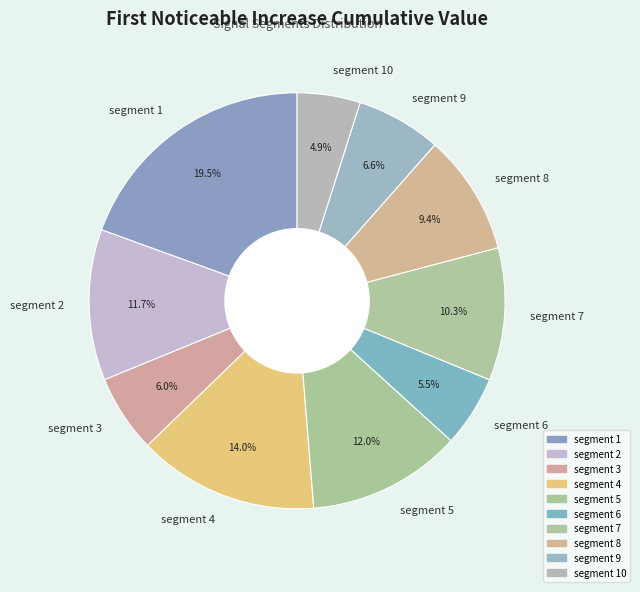

To the nearest percent, what is the difference between the segment 3 and segment 8 slice percentages?

3%